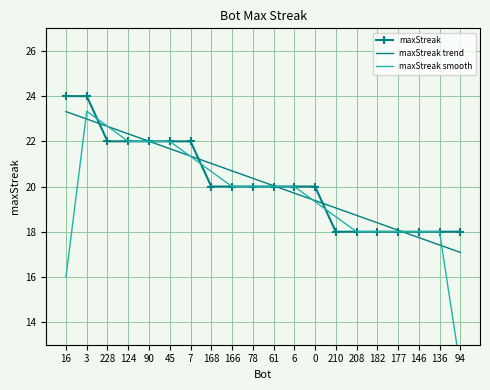

Which has a higher value, 208 or 228?

228